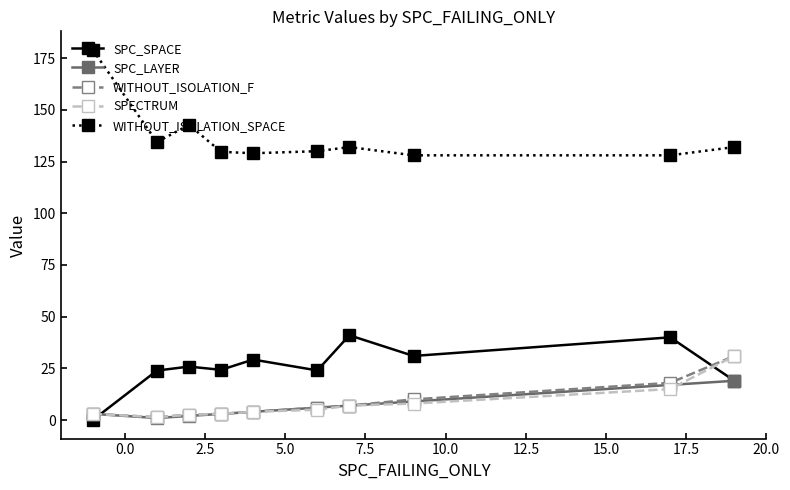

Which series has the largest total across all categories?

WITHOUT_ISOLATION_SPACE